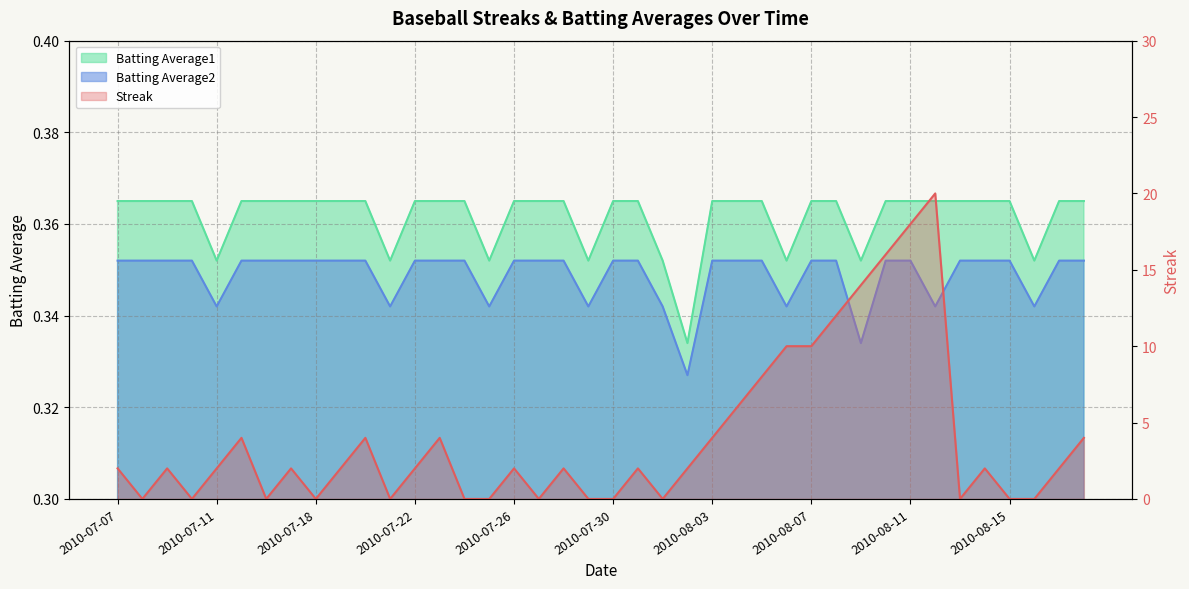

Does the chart have visible grid lines?

Yes